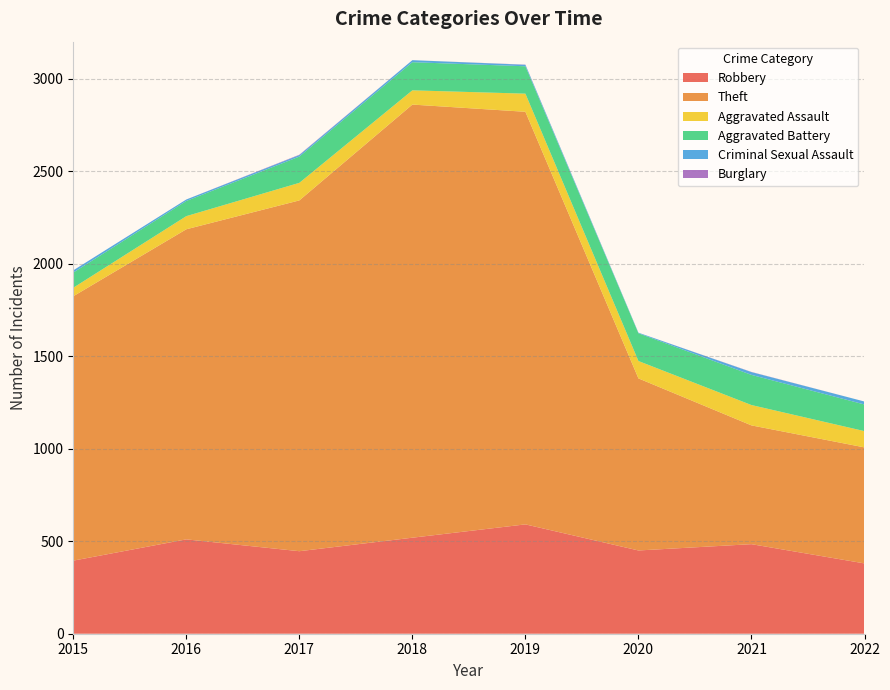

Reading right to left, extract all data points from this chart.

Robbery: 2022=380	2021=484	2020=450	2019=591	2018=519	2017=446	2016=510	2015=395
Theft: 2022=627	2021=642	2020=930	2019=2230	2018=2341	2017=1896	2016=1676	2015=1429
Aggravated Assault: 2022=88	2021=110	2020=94	2019=98	2018=77	2017=95	2016=71	2015=46
Aggravated Battery: 2022=144	2021=163	2020=150	2019=148	2018=152	2017=142	2016=82	2015=82
Criminal Sexual Assault: 2022=16	2021=15	2020=3	2019=8	2018=11	2017=8	2016=8	2015=12
Burglary: 2022=0	2021=1	2020=0	2019=1	2018=0	2017=2	2016=0	2015=0